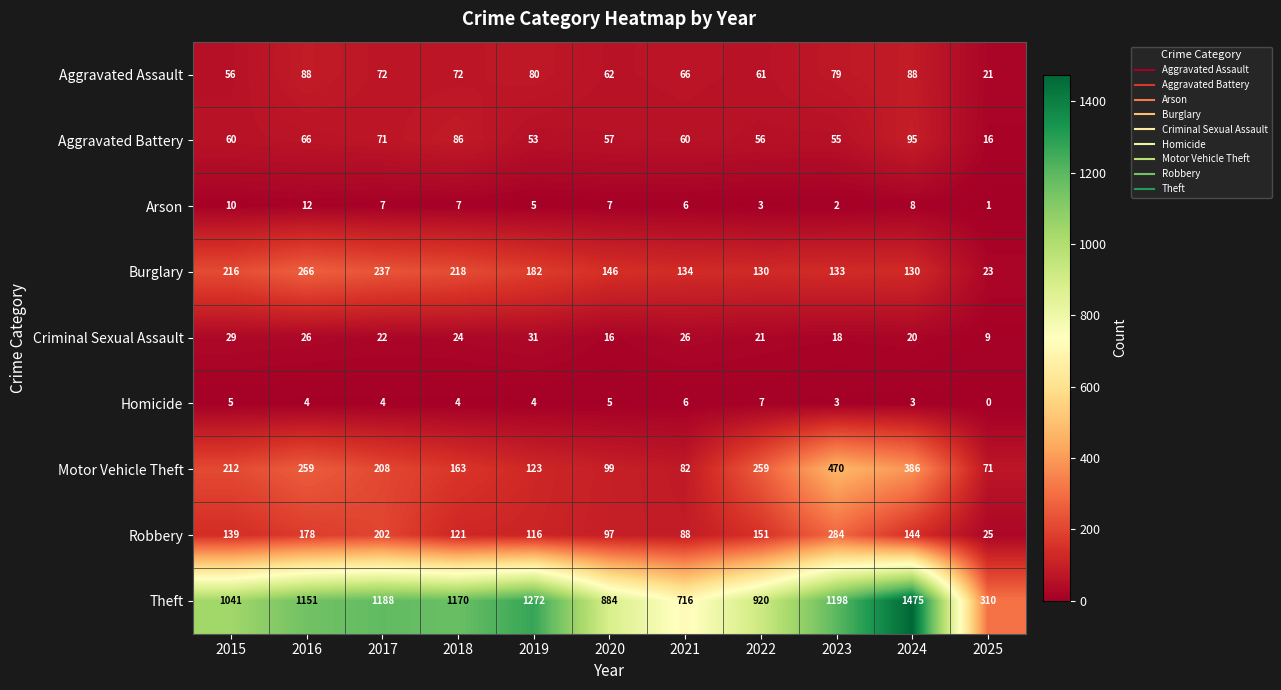

Between 2017 and 2025, which series saw the biggest shift?

Theft